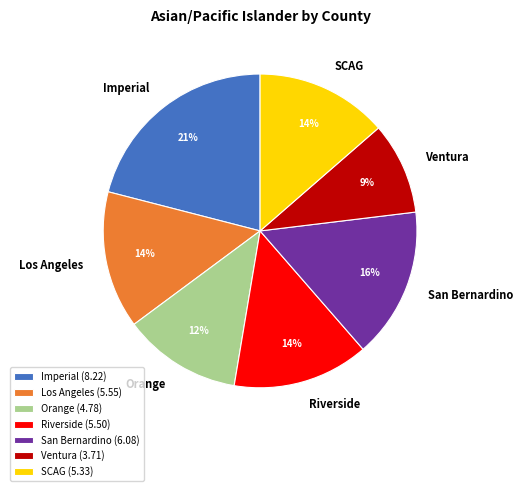

Does SCAG account for over 50% of the chart?

No